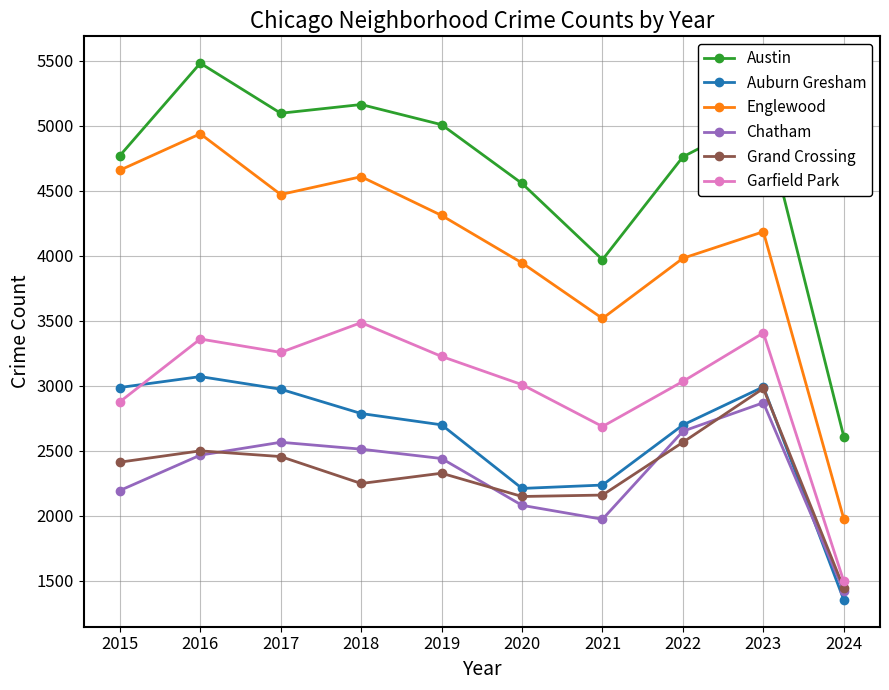

True or false: Austin and Englewood cross at least once.

False